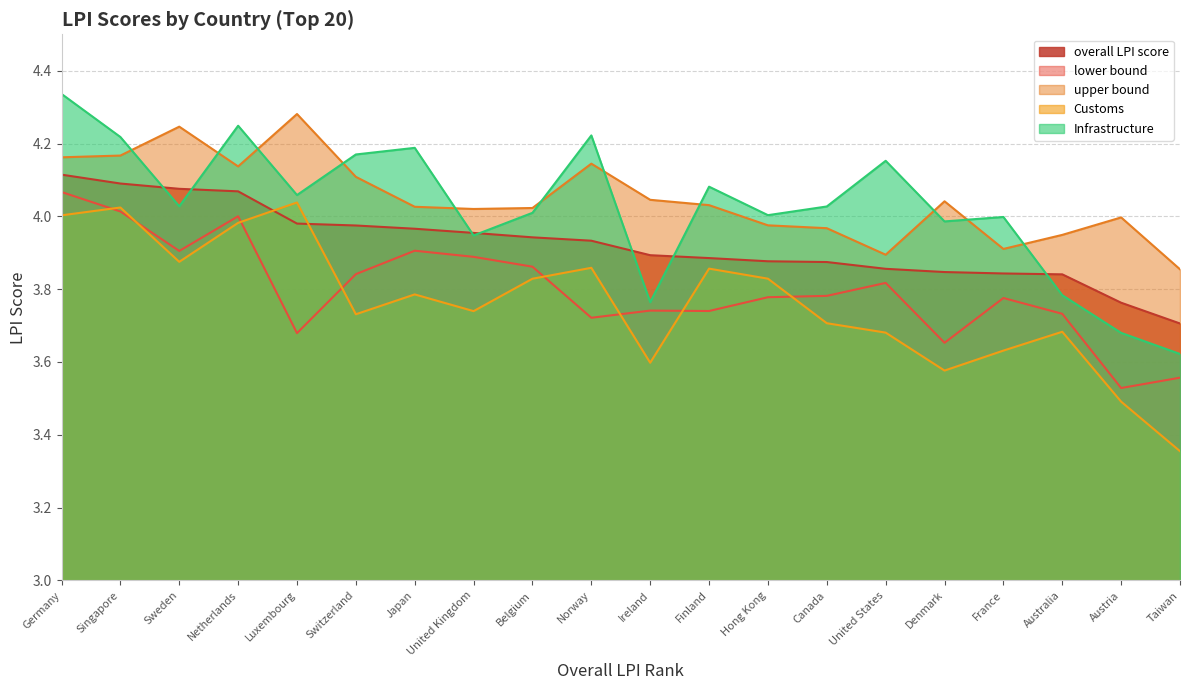

At which category does the chart reach its minimum across all series?

Taiwan